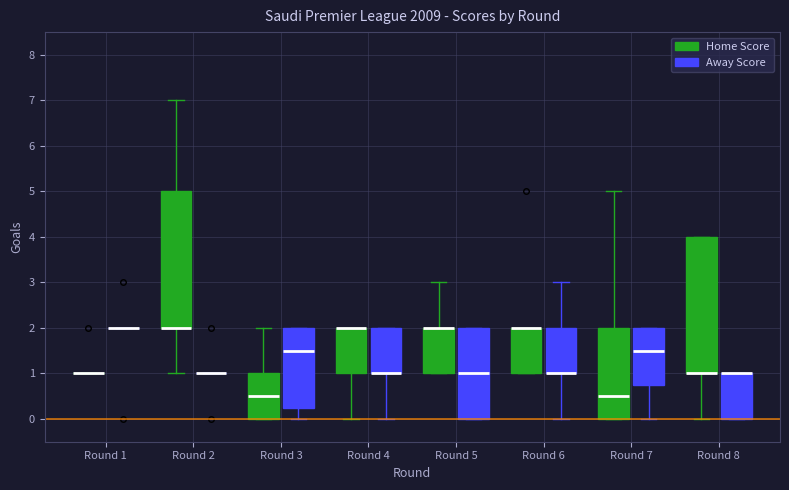

Reading left to right, read every box against the y-axis: the position of its median line, the range the box covers, and the ends of its whiskers. The values are not printed on the chart, so give them approximately, as read against the axis.

Round 1 (Home Score): box collapsed to a line at 1.0, whiskers 1.0 to 1.0
Round 1 (Away Score): box collapsed to a line at 2.0, whiskers 2.0 to 2.0
Round 2 (Home Score): median 2.0 (drawn on the box's lower edge), box 2.0 to 5.0, whiskers 1.0 to 7.0
Round 2 (Away Score): box collapsed to a line at 1.0, whiskers 1.0 to 1.0
Round 3 (Home Score): median 0.5, box 0.0 to 1.0, whiskers 0.0 to 2.0
Round 3 (Away Score): median 1.5, box 0.3 to 2.0, whiskers 0.0 to 2.0
Round 4 (Home Score): median 2.0 (drawn on the box's upper edge), box 1.0 to 2.0, whiskers 0.0 to 2.0
Round 4 (Away Score): median 1.0 (drawn on the box's lower edge), box 1.0 to 2.0, whiskers 0.0 to 2.0
Round 5 (Home Score): median 2.0 (drawn on the box's upper edge), box 1.0 to 2.0, whiskers 1.0 to 3.0
Round 5 (Away Score): median 1.0, box 0.0 to 2.0, whiskers 0.0 to 2.0
Round 6 (Home Score): median 2.0 (drawn on the box's upper edge), box 1.0 to 2.0, whiskers 1.0 to 2.0
Round 6 (Away Score): median 1.0 (drawn on the box's lower edge), box 1.0 to 2.0, whiskers 0.0 to 3.0
Round 7 (Home Score): median 0.5, box 0.0 to 2.0, whiskers 0.0 to 5.0
Round 7 (Away Score): median 1.5, box 0.8 to 2.0, whiskers 0.0 to 2.0
Round 8 (Home Score): median 1.0 (drawn on the box's lower edge), box 1.0 to 4.0, whiskers 0.0 to 4.0
Round 8 (Away Score): median 1.0 (drawn on the box's upper edge), box 0.0 to 1.0, whiskers 0.0 to 1.0